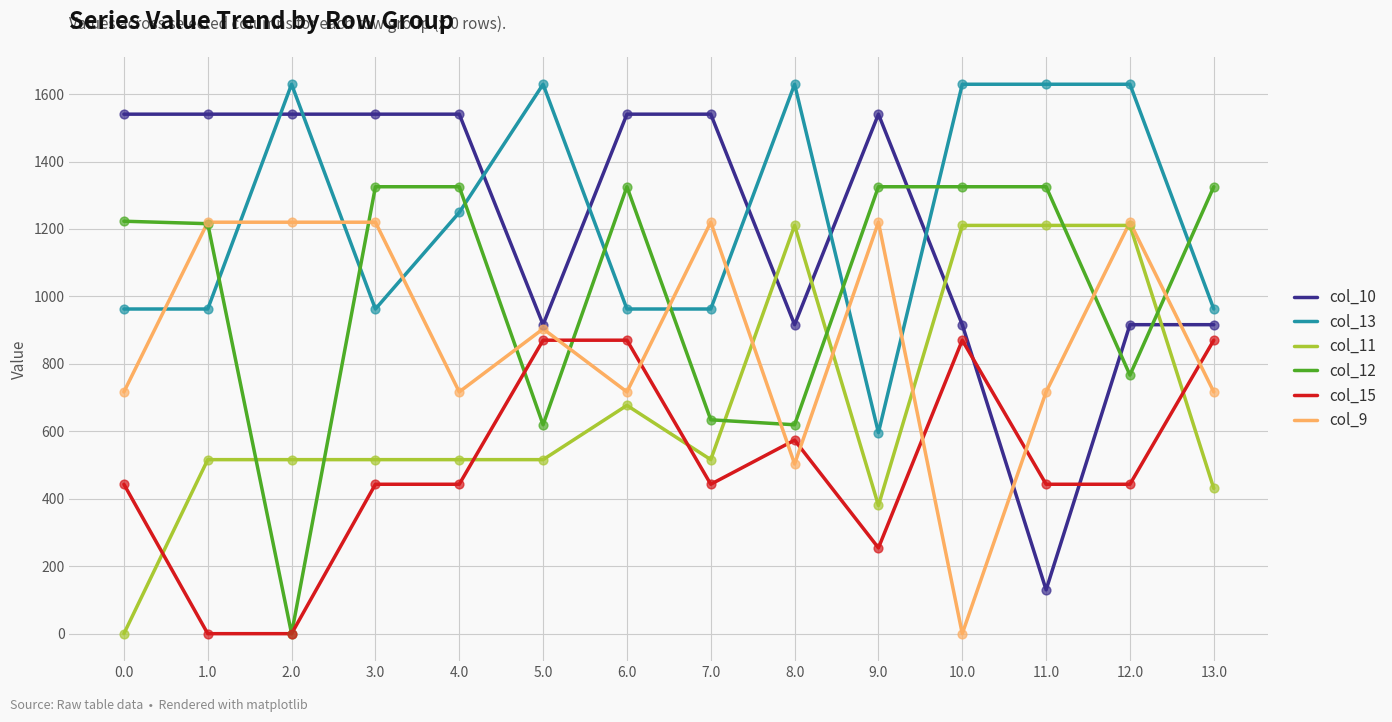

At which category is the sum across all series the highest?

12.0